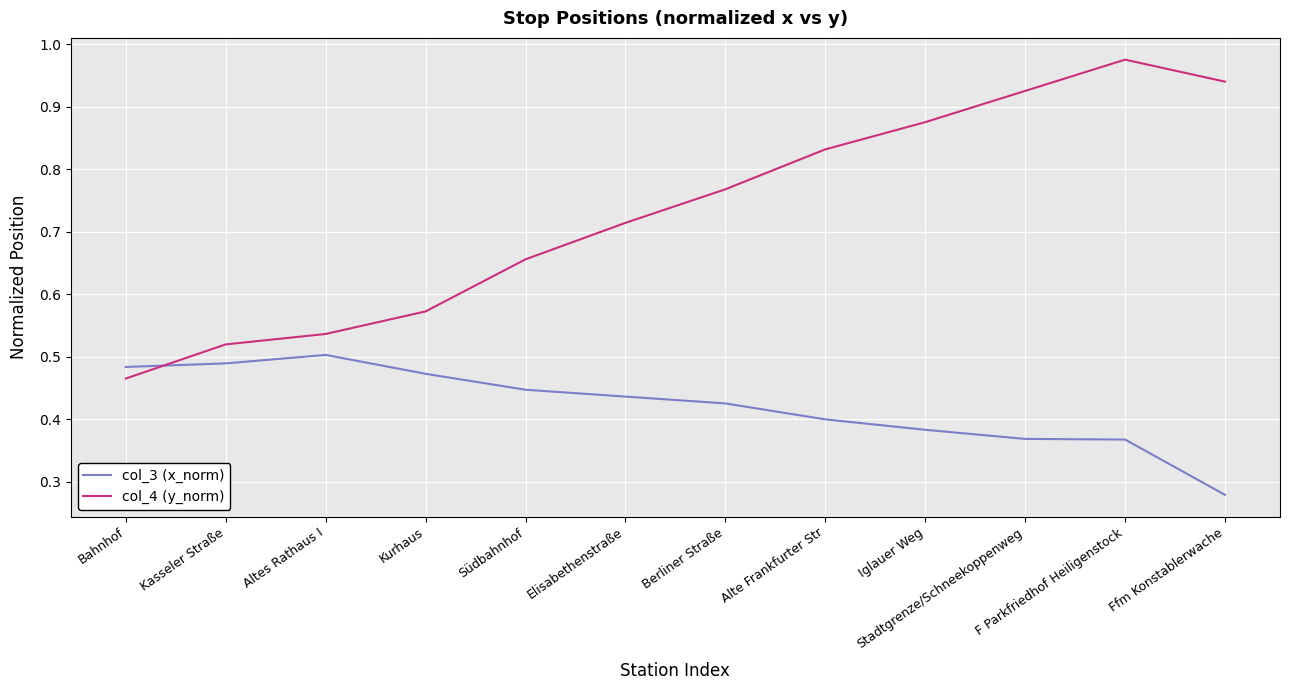

True or false: col_3 (x_norm) has a value of 0.5 at Altes Rathaus I.

True